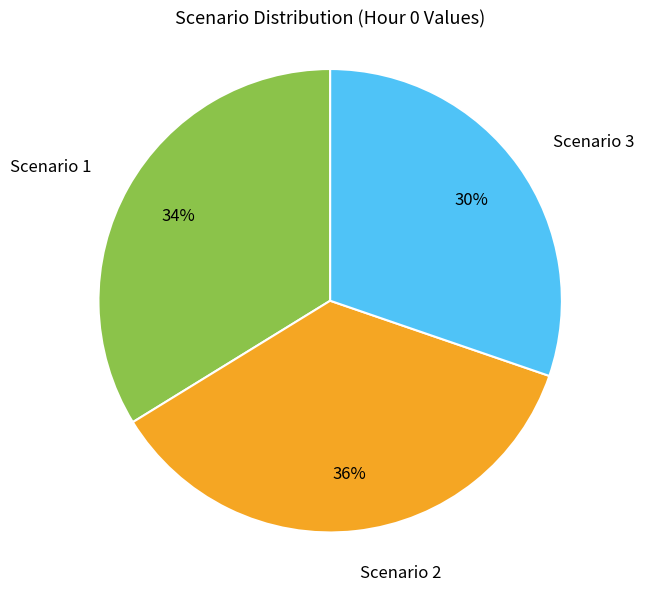

Do Scenario 1 and Scenario 2 together represent more than half of the pie?

Yes